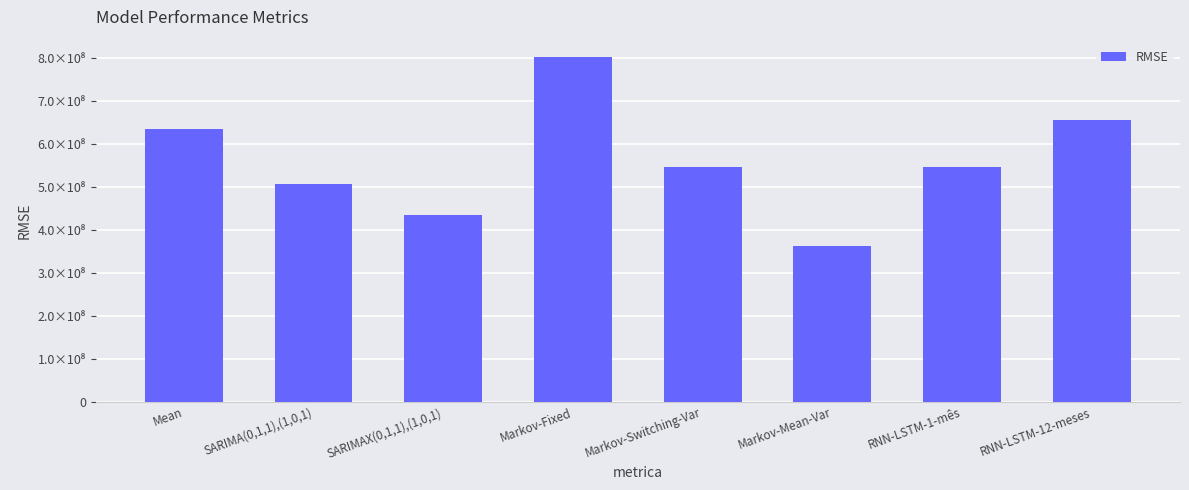

What is the smallest value displayed?

363213754.8